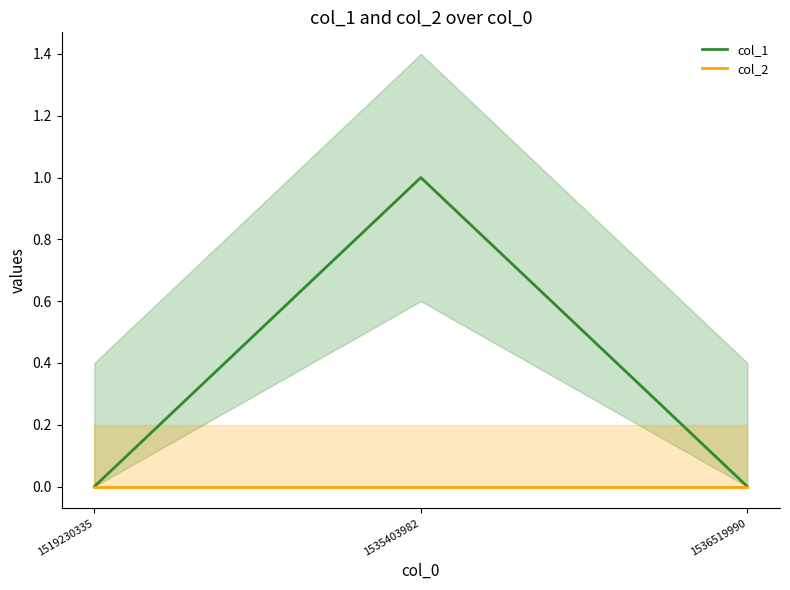

Rank the series by their maximum value, from lowest to highest.

col_2, col_1